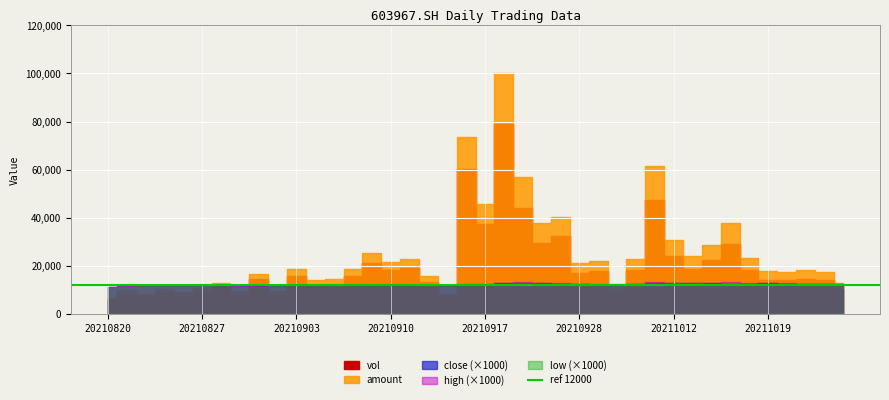

What is the maximum value for low?

12.8